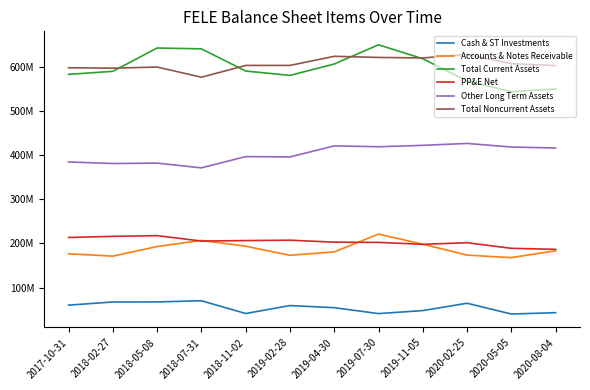

The value of Other Long Term Assets at 2019-04-30 is 194682165. True or false?

False